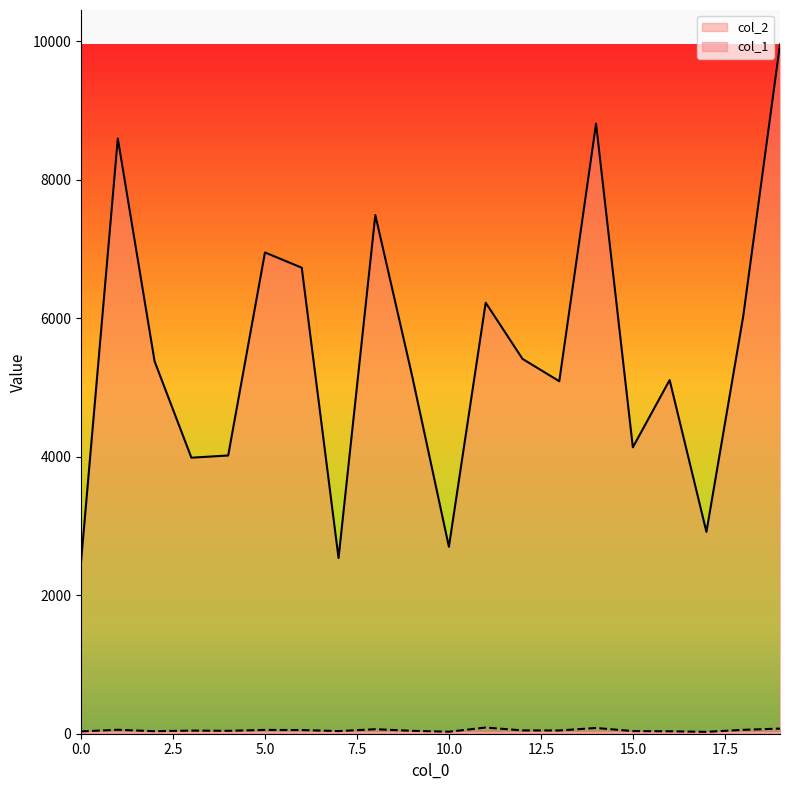

What is the difference between the second highest and second lowest values in the col_1 series?

54